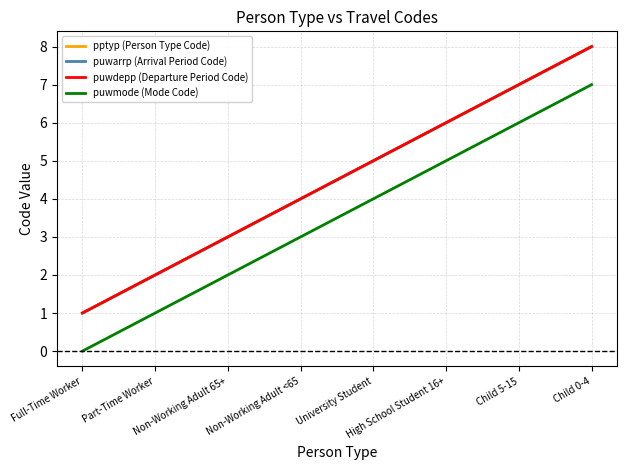

Does the chart display data point markers on the line(s)?

No